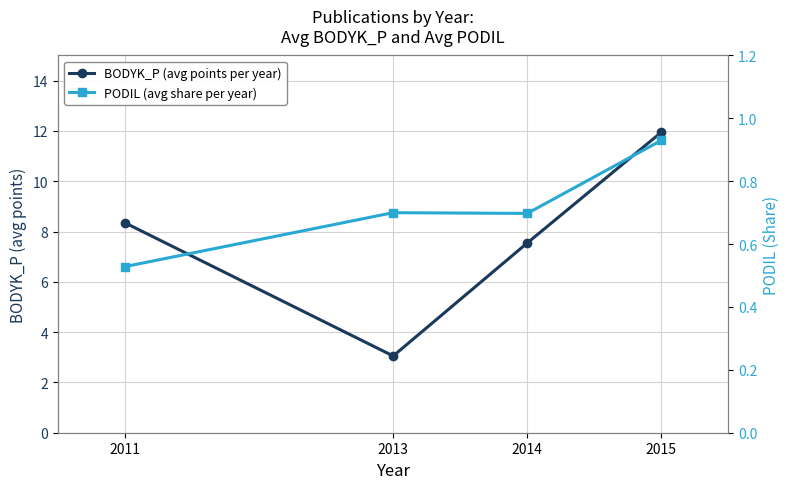

Reading left to right, transcribe all the data shown in this chart.

BODYK_P (avg points per year): 2011=8.3	2013=3.1	2014=7.5	2015=11.9
PODIL (avg share per year): 2011=0.5	2013=0.7	2014=0.7	2015=0.9